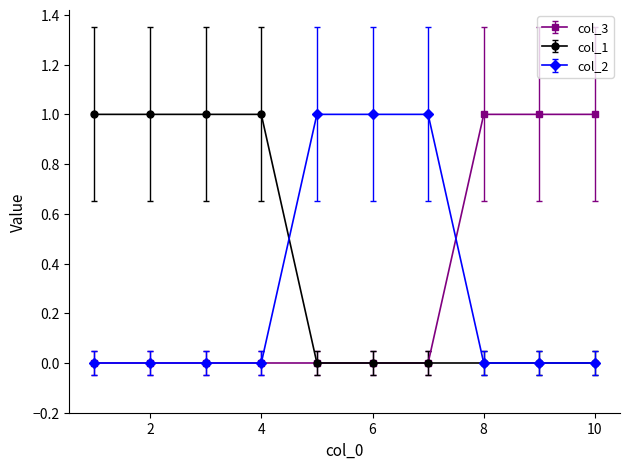

Is this an area chart (filled region under the line)?

No